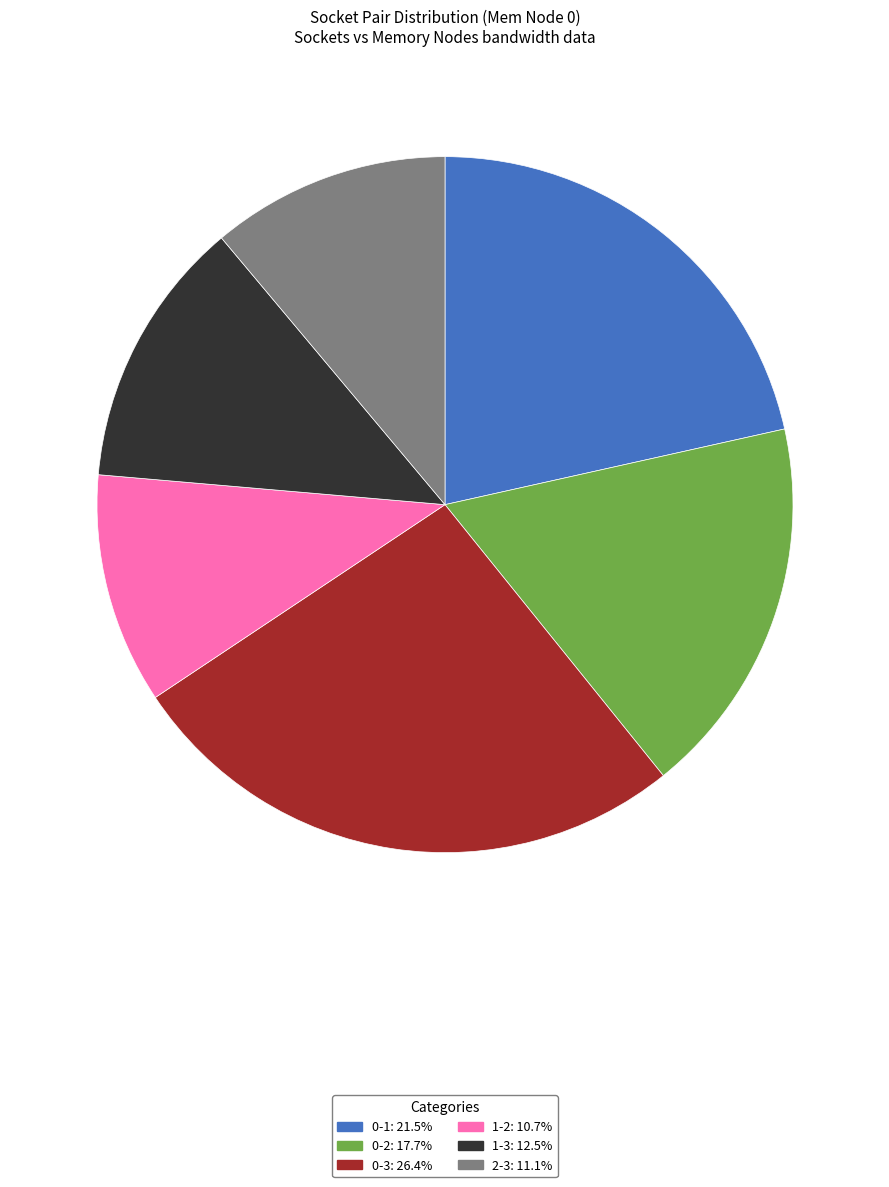

How many segments does this pie chart have?

6